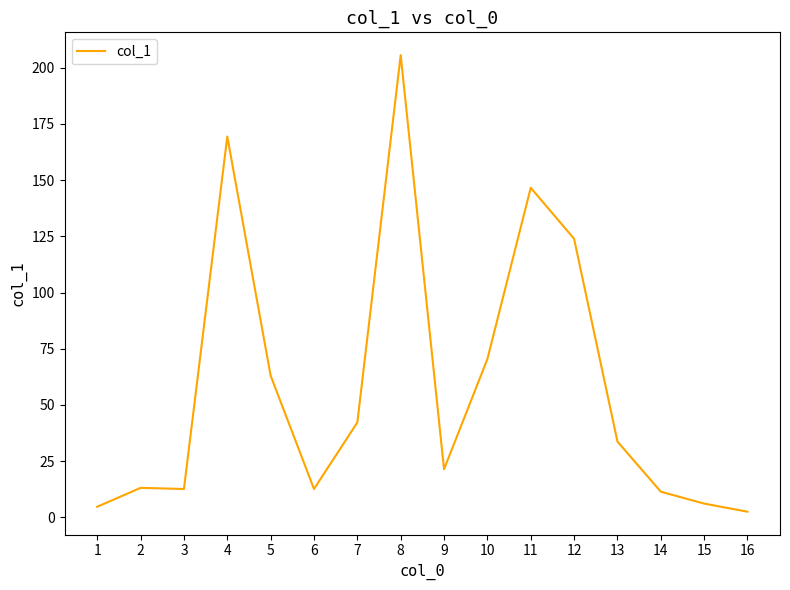

What is the difference between the values at 16 and 10?

67.9